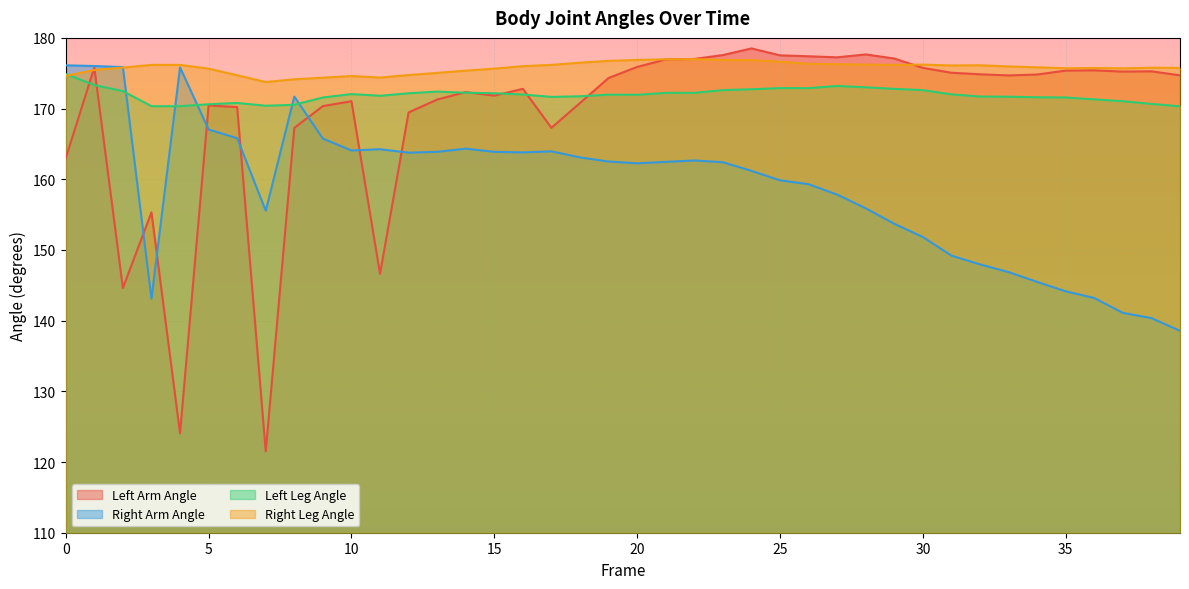

What is the minimum value shown in the chart?

121.5